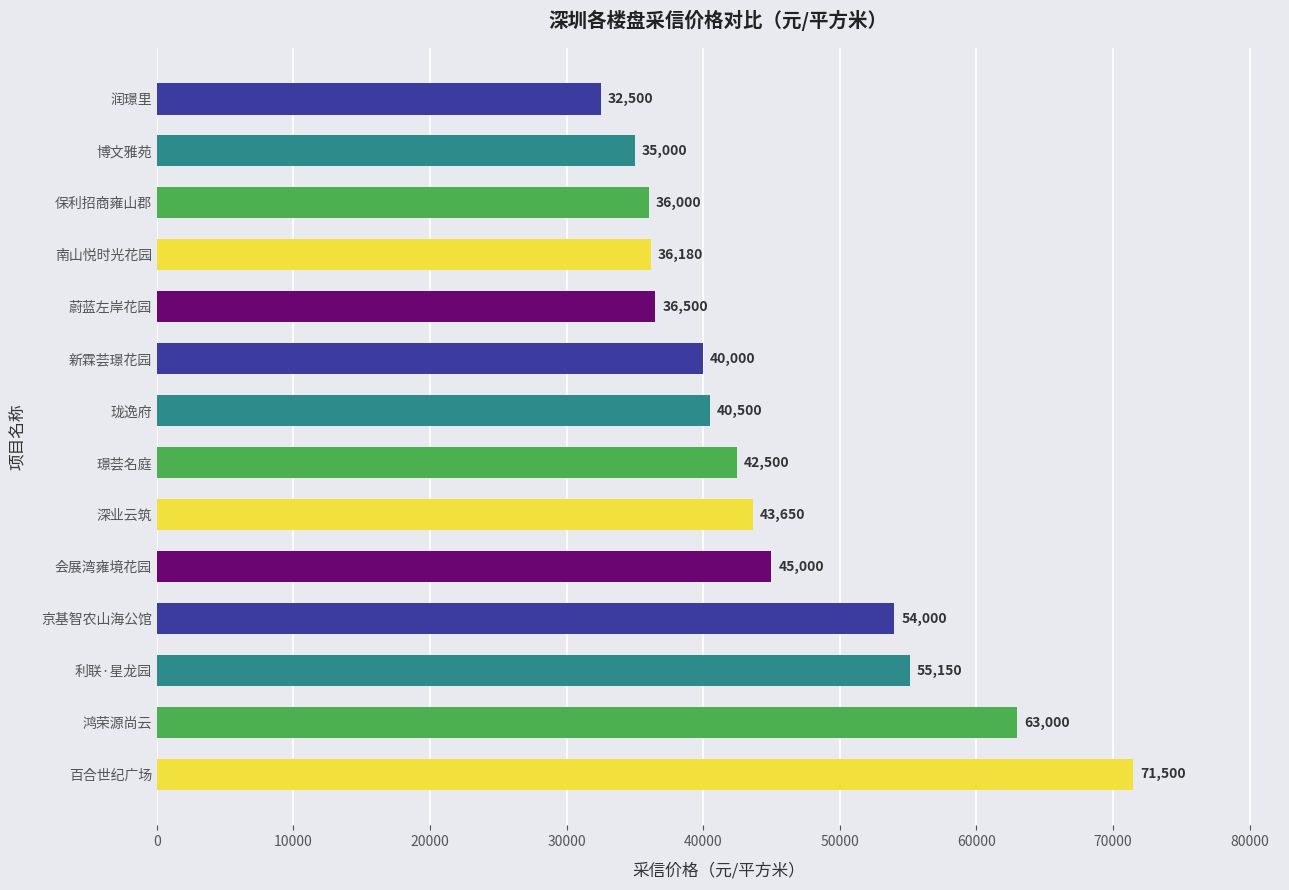

Reading top to bottom, list all the values displayed in this chart.

32500	35000	36000	36180	36500	40000	40500	42500	43650	45000	54000	55150	63000	71500